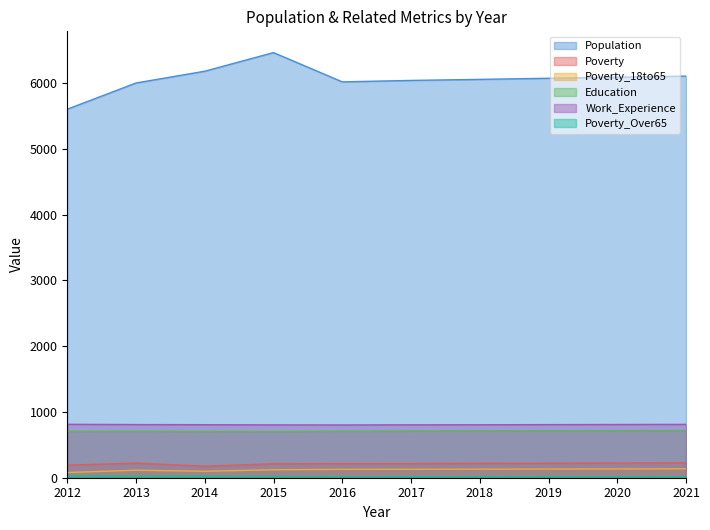

At 2013, list the series in order from smallest to largest.

Poverty_Over65, Poverty_18to65, Poverty, Education, Work_Experience, Population